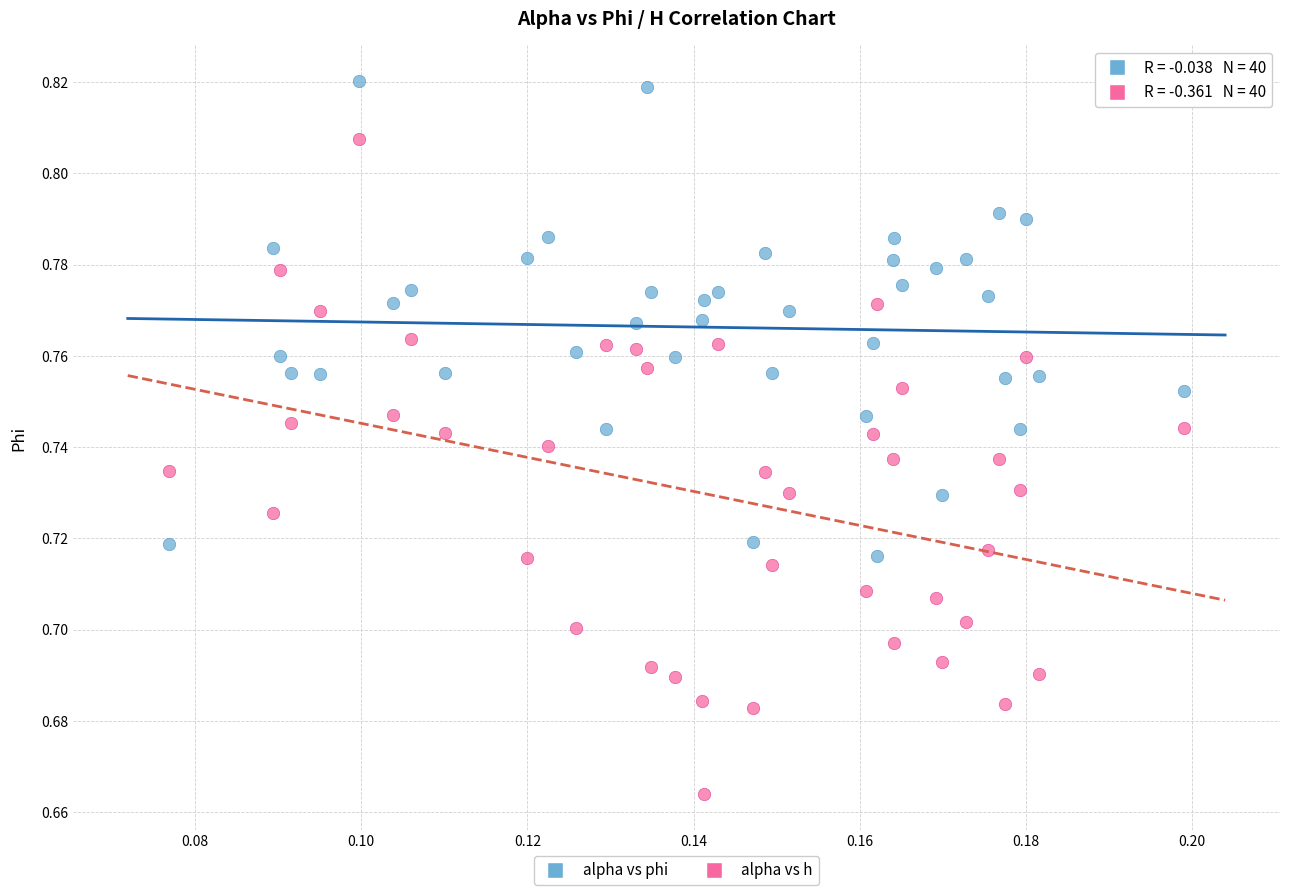

Which series contains the highest Y value?

alpha vs phi